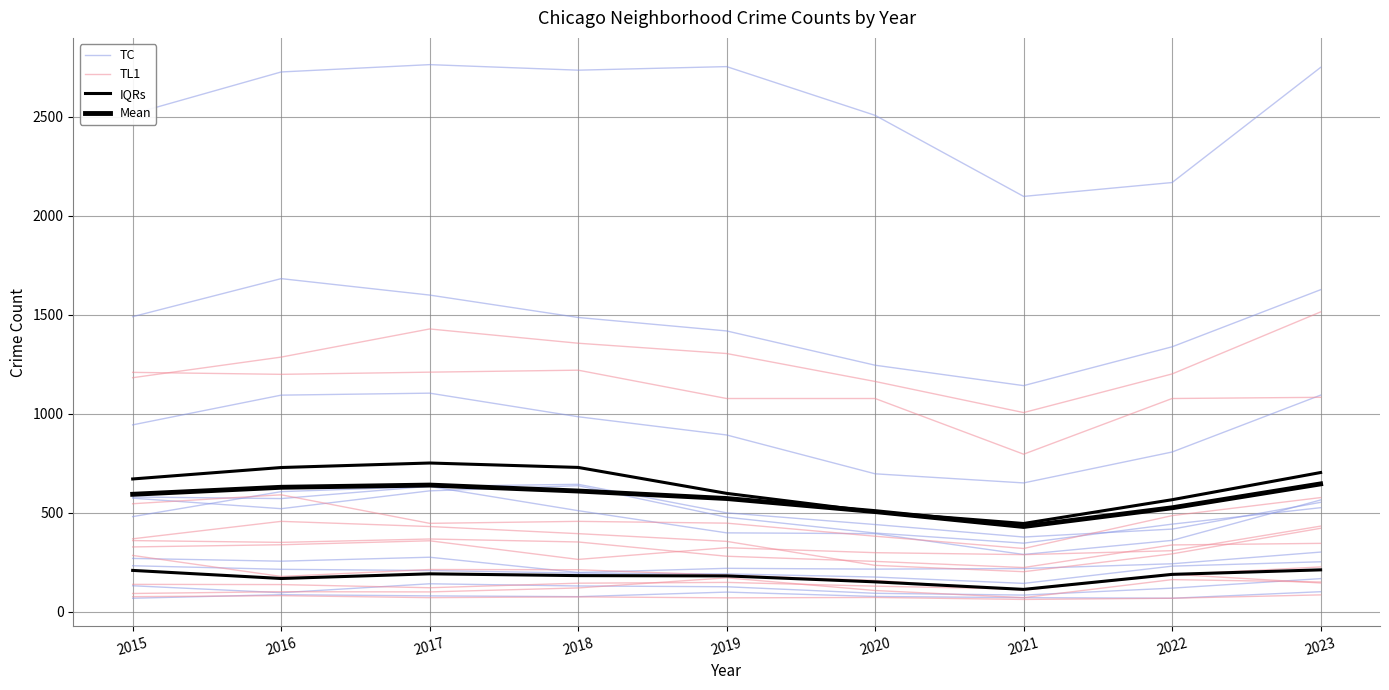

How many interior local peaks does the Mean series have?

1